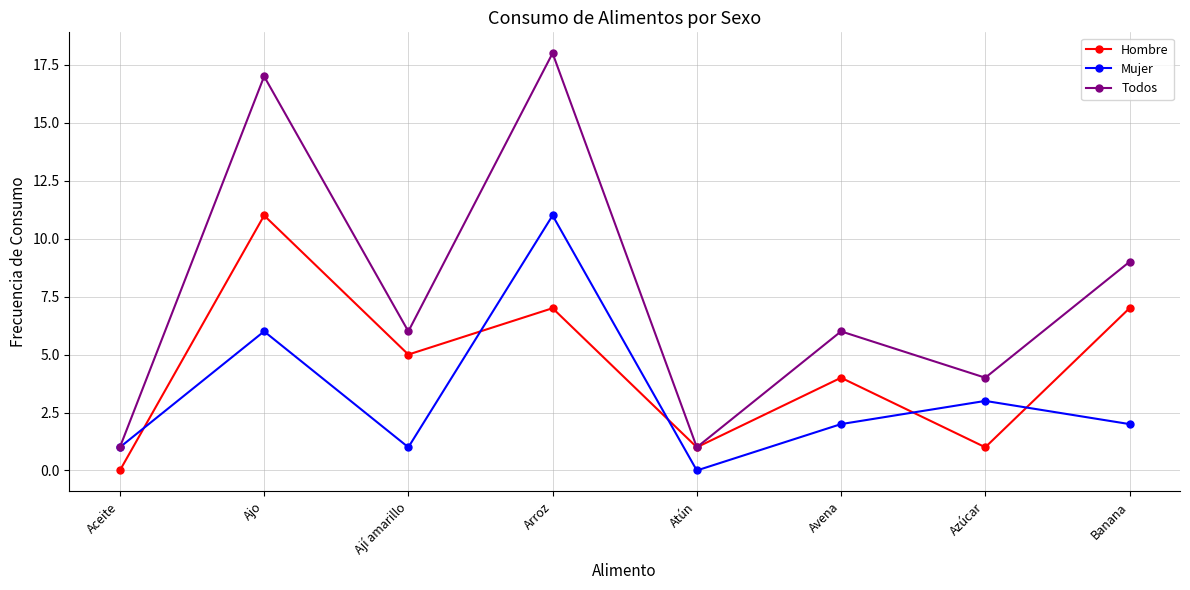

At which category does Todos reach its first local valley?

Ají amarillo